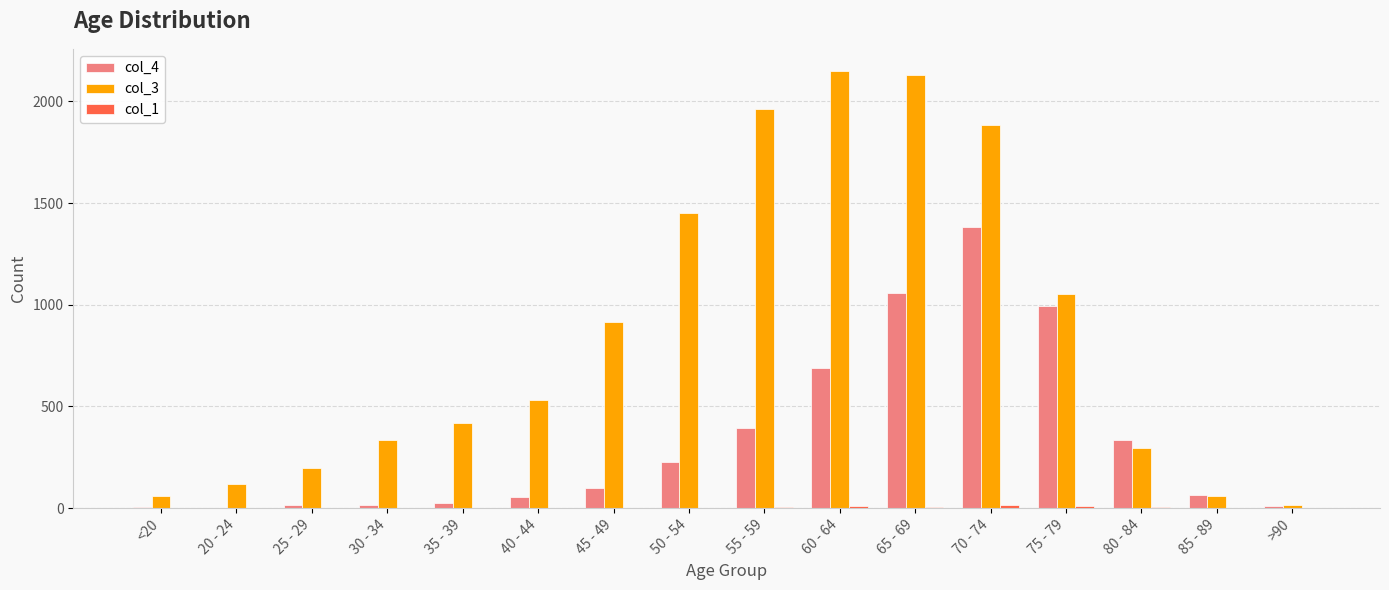

The value of col_3 at 30 - 34 is 163. True or false?

False